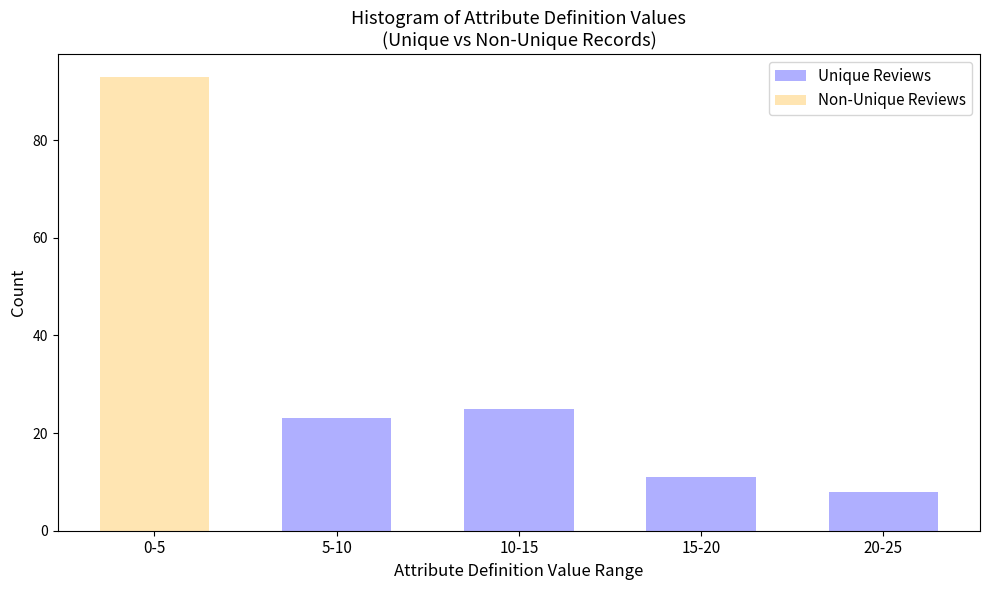

Reading left to right, transcribe the values for Unique Reviews.

0-5=0	5-10=23	10-15=25	15-20=11	20-25=8